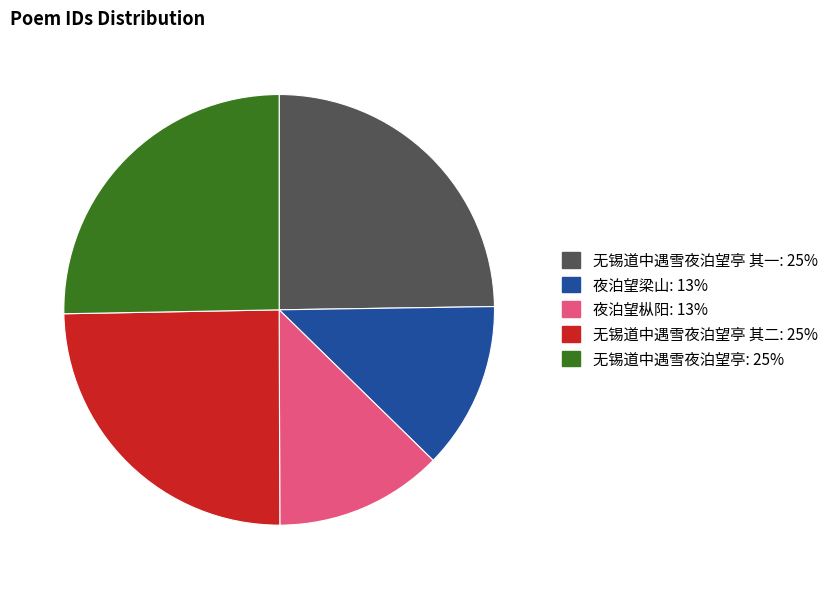

Is there a majority slice in this chart?

No